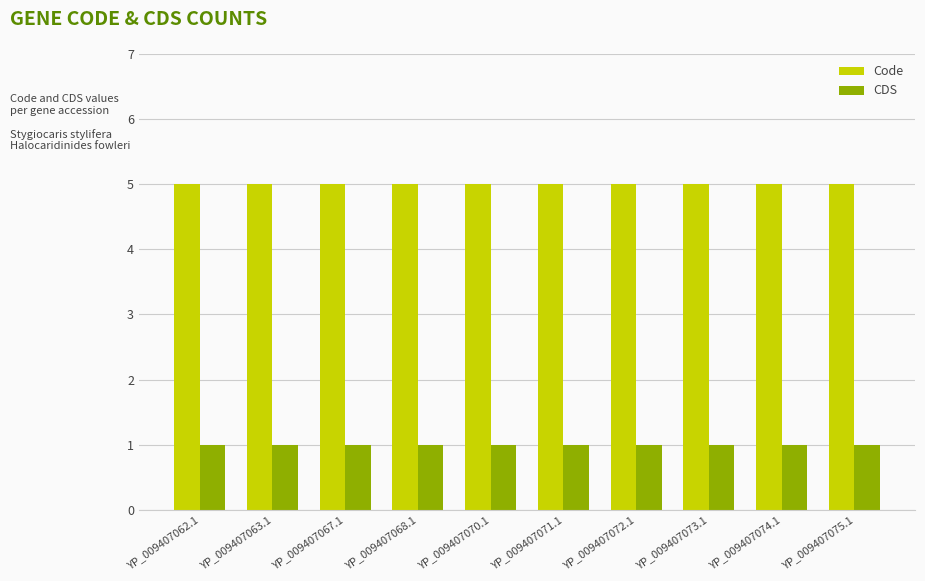

What is the greatest value displayed?

5